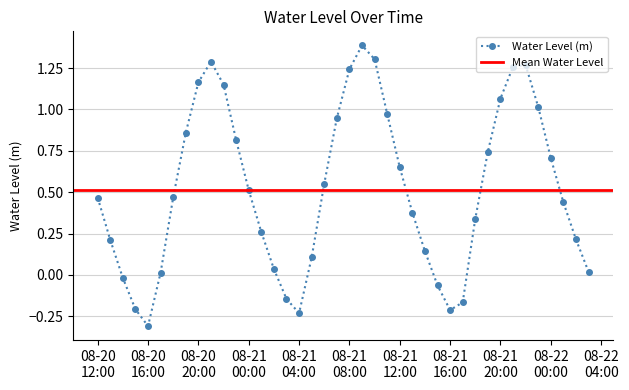

What is the lowest value of the Water Level (m) series?

-0.3